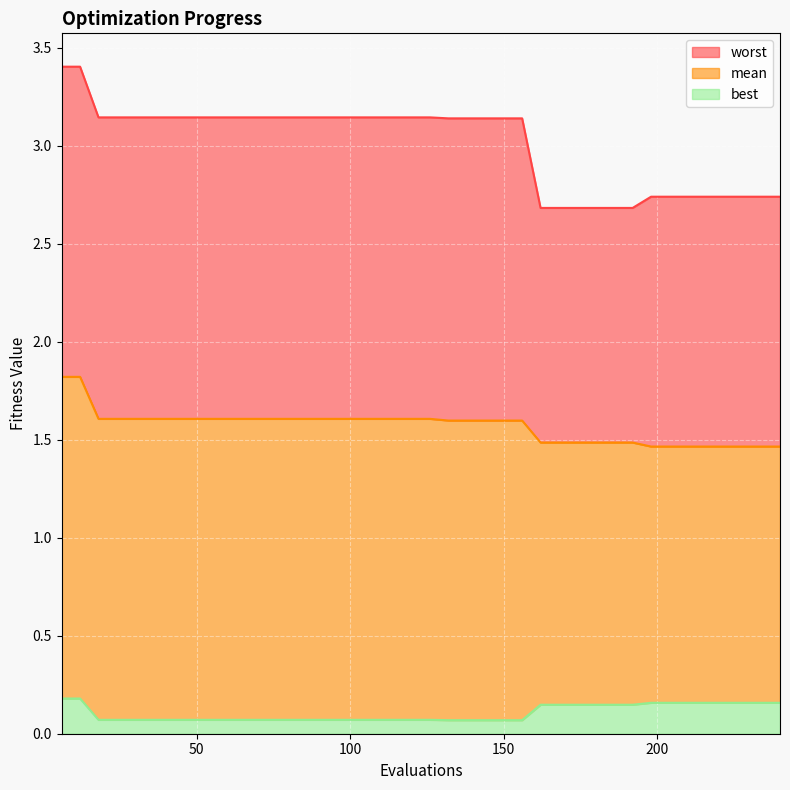

What are all the series names shown in the legend?

worst, mean, best